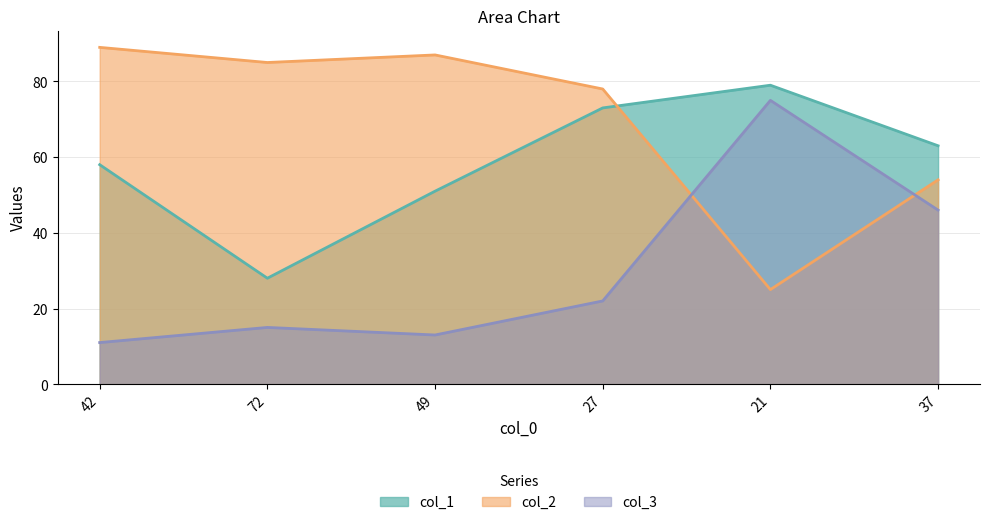

True or false: col_2 has more than 1 interior local peaks.

False